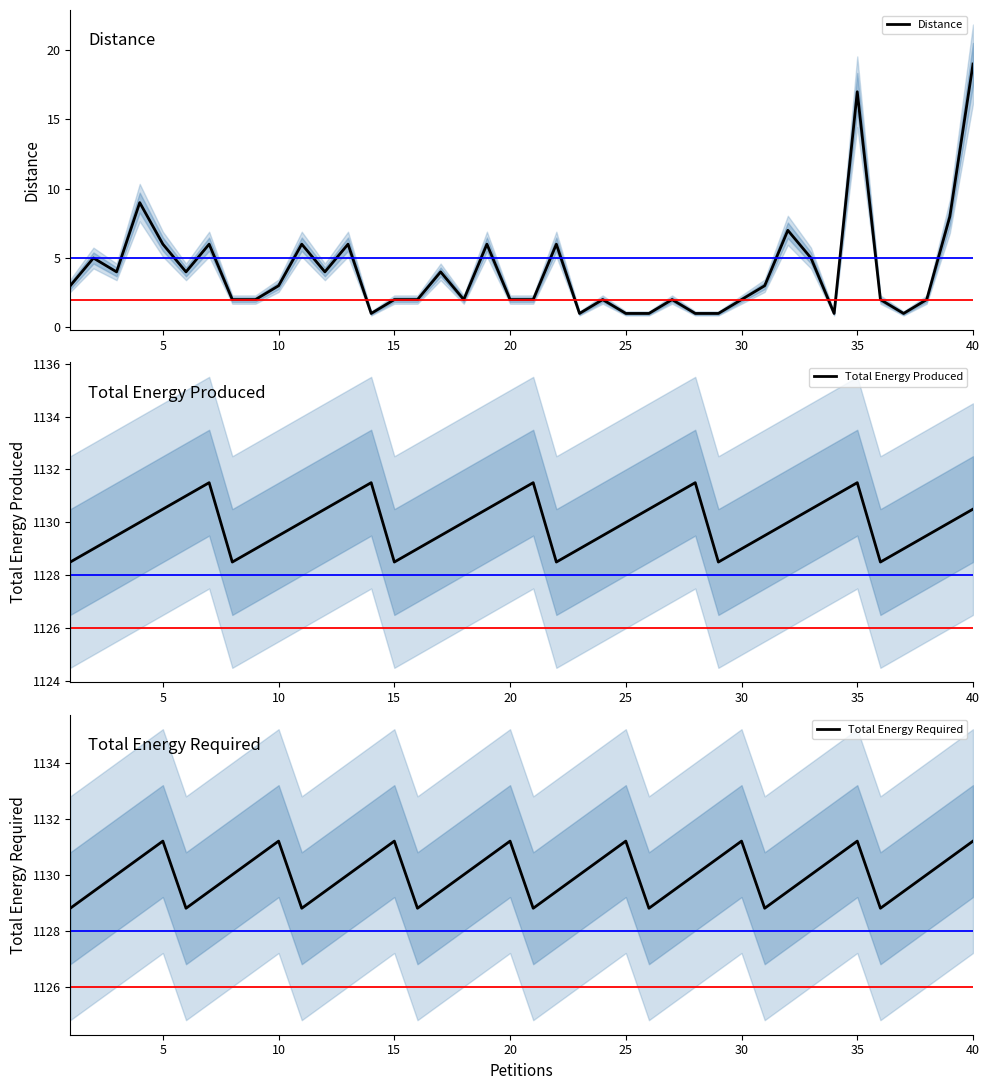

Which series has the largest total across all categories?

Total Energy Required